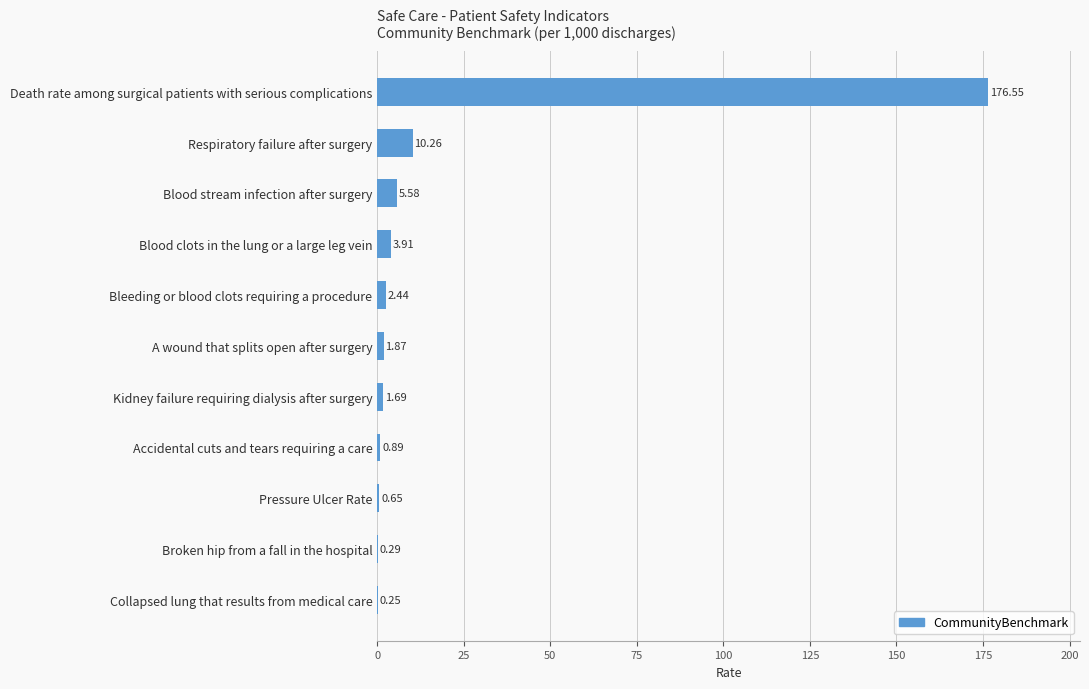

Between Accidental cuts and tears requiring a care and A wound that splits open after surgery, which is larger?

A wound that splits open after surgery